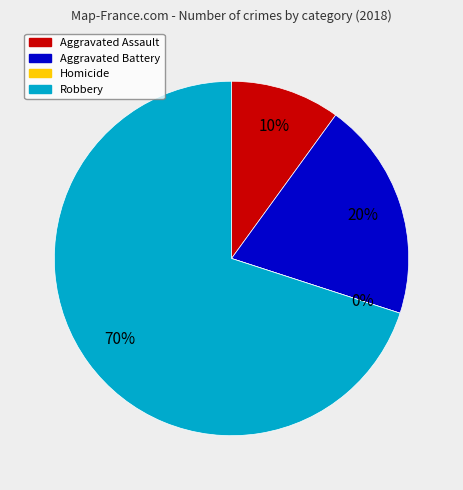

Is it true that Aggravated Battery is 33% of the pie?

False